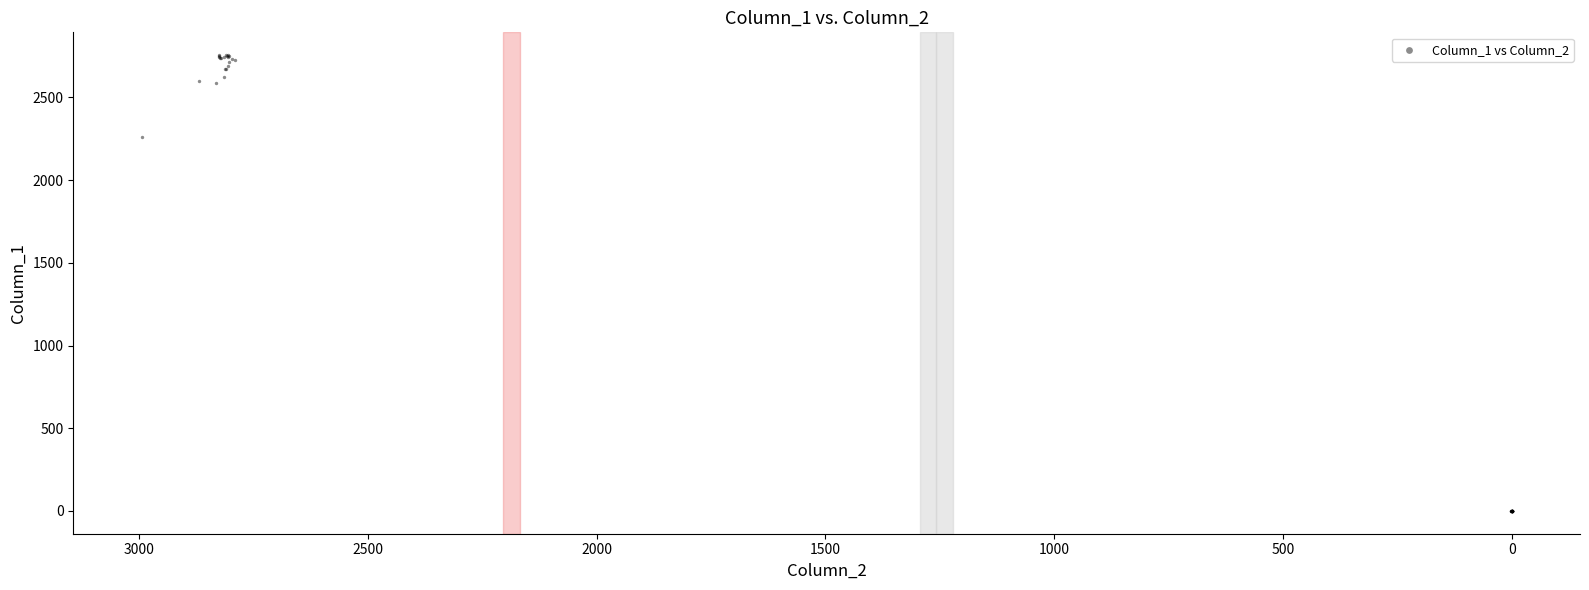

What Y value in the scatter plot is closest to 1377?

2258.2